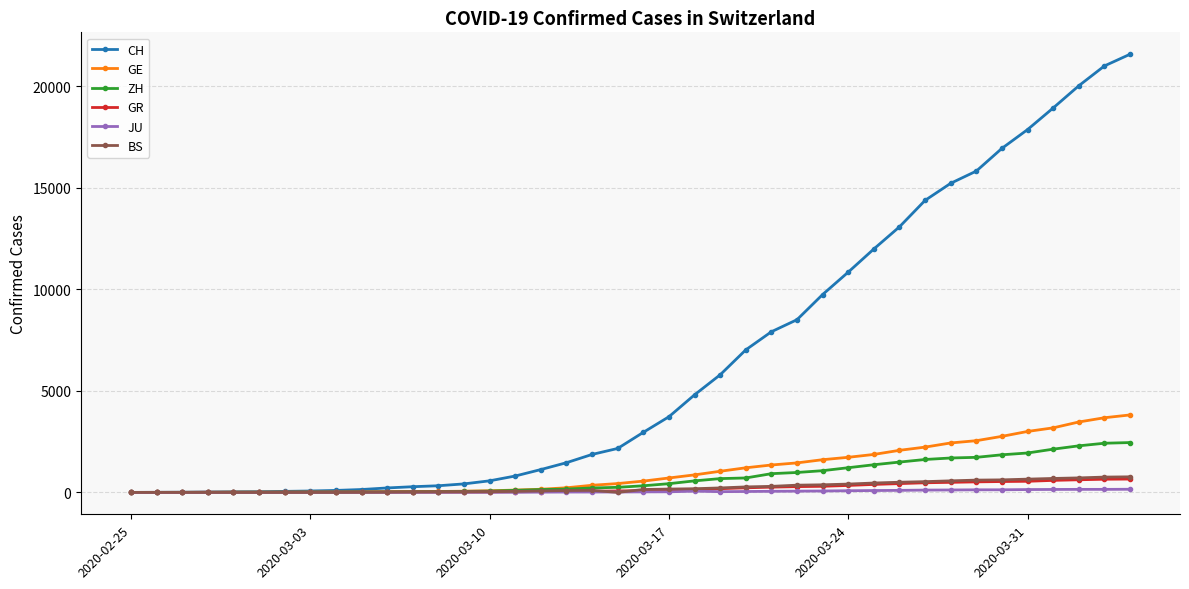

Which series has the largest total across all categories?

CH